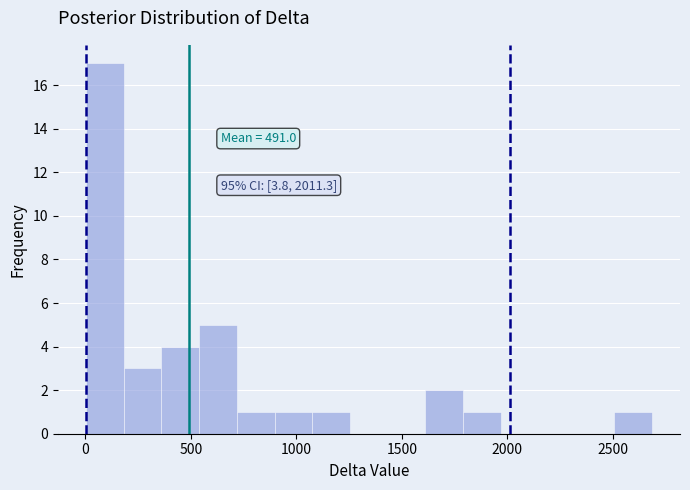

Read against the x-axis, roughly where is the centre of the tallest bar?

100